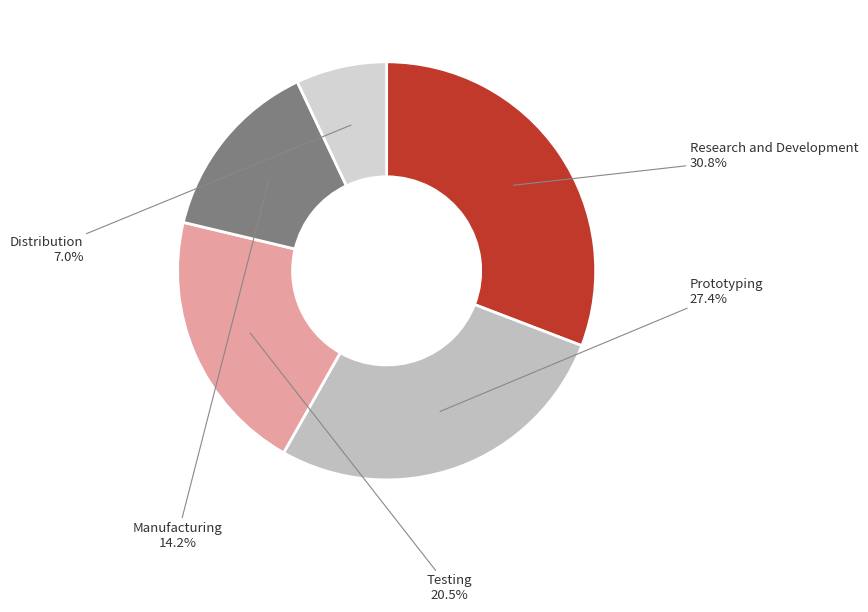

How much of the chart is everything except Research and Development?

69.2%